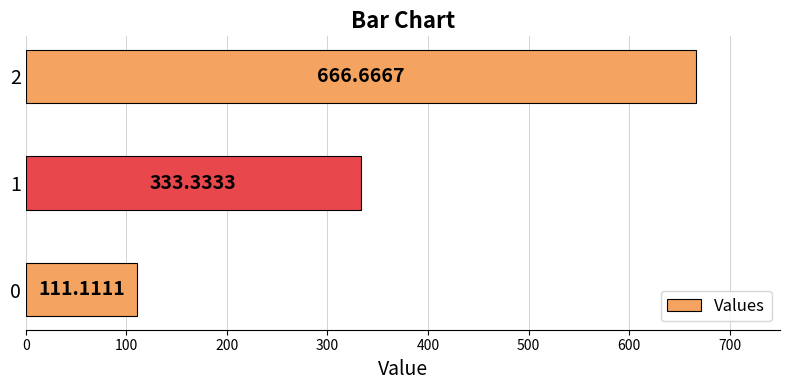

What is the change in value from 0 to 1?

+222.2